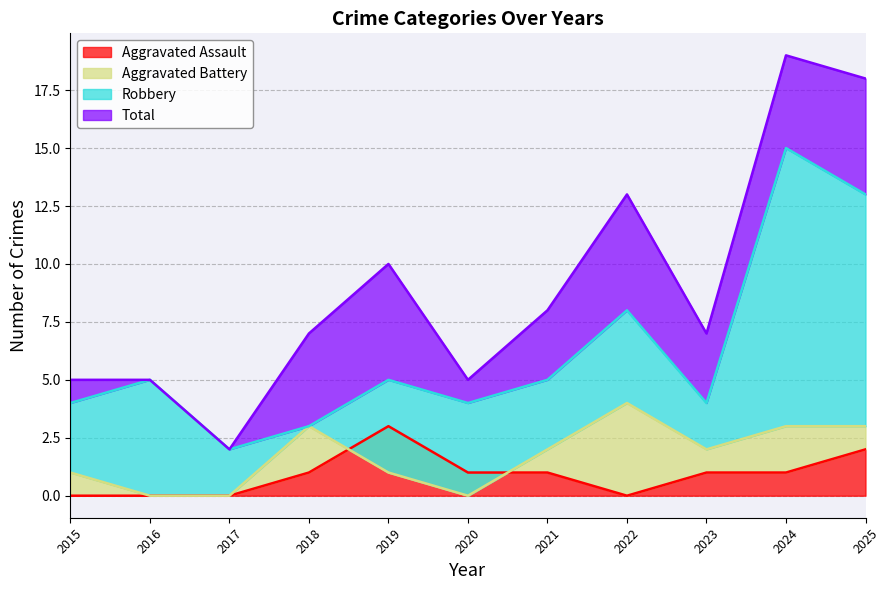

What is the difference between the Robbery values at 2024 and 2016?

10